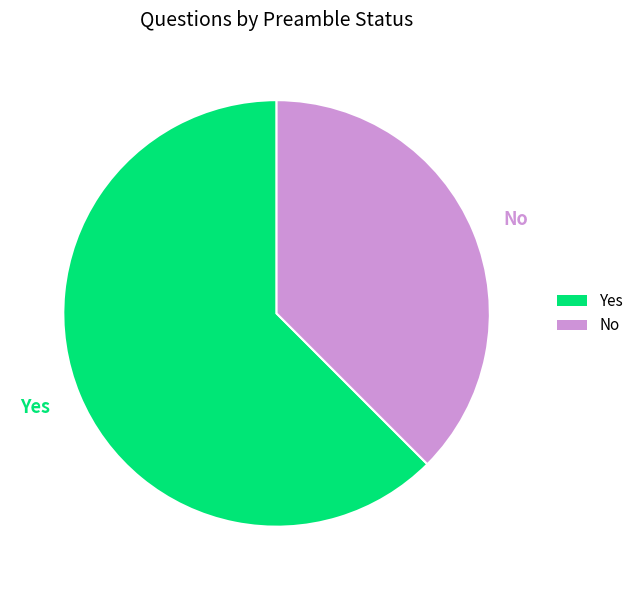

Approximately how many times larger is the value at Yes compared to No?

1.7